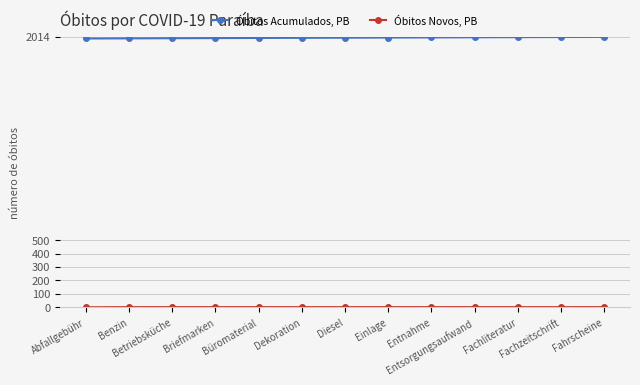

What is the difference between the Óbitos Acumulados, PB values at Fachzeitschrift and Benzin?

10